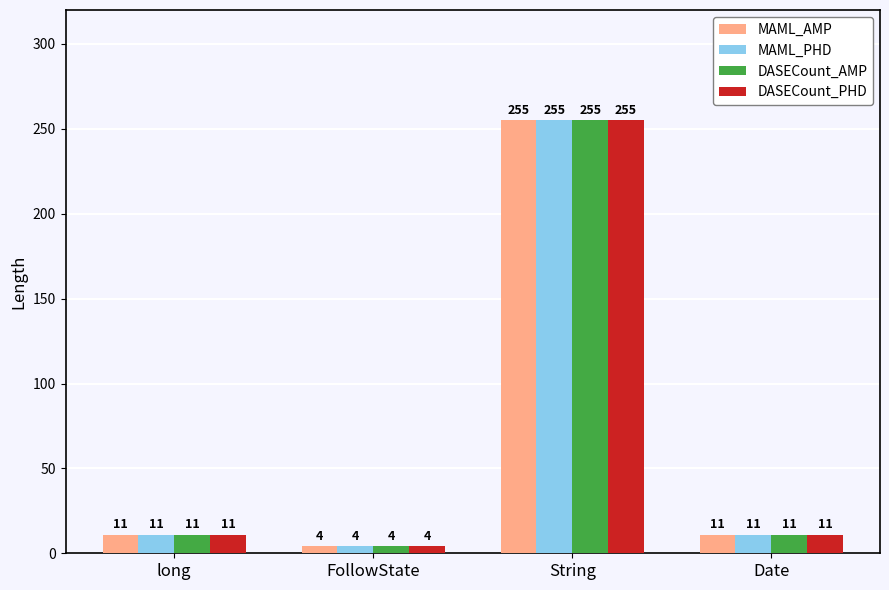

At how many categories does at least one series exceed 115?

1